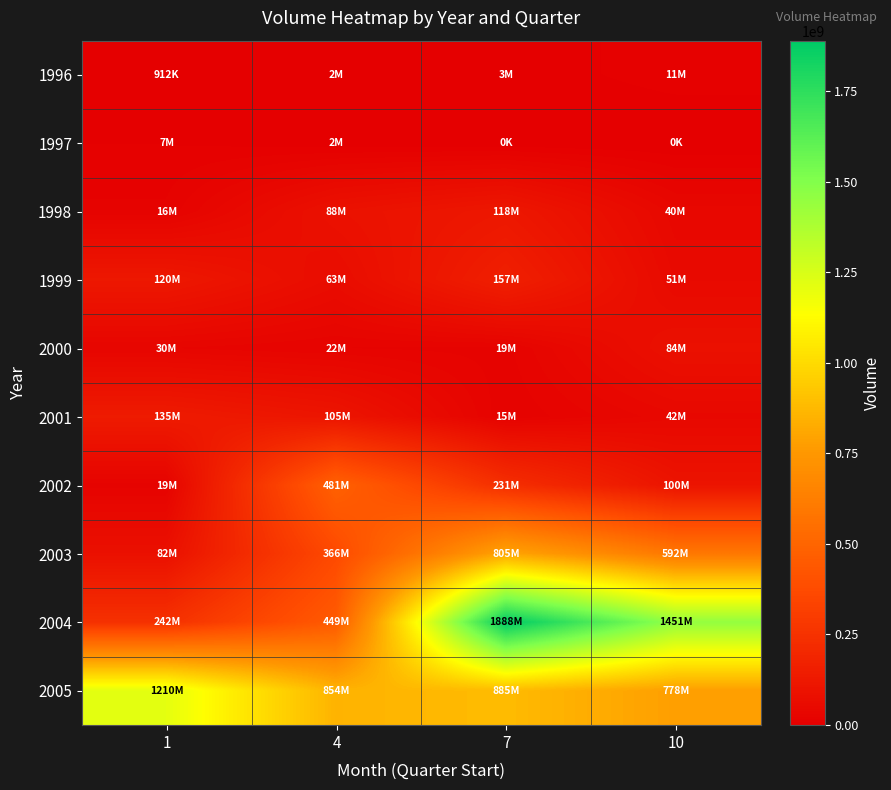

Which has a higher value, 1 or 4?

4